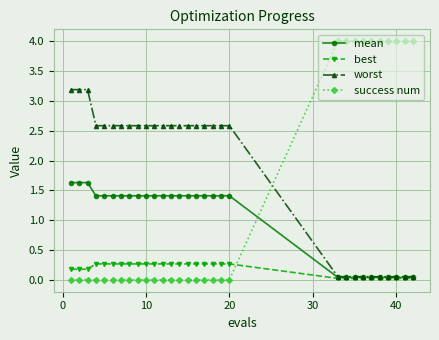

Rank the series by their average value, from highest to lowest.

worst, success num, mean, best